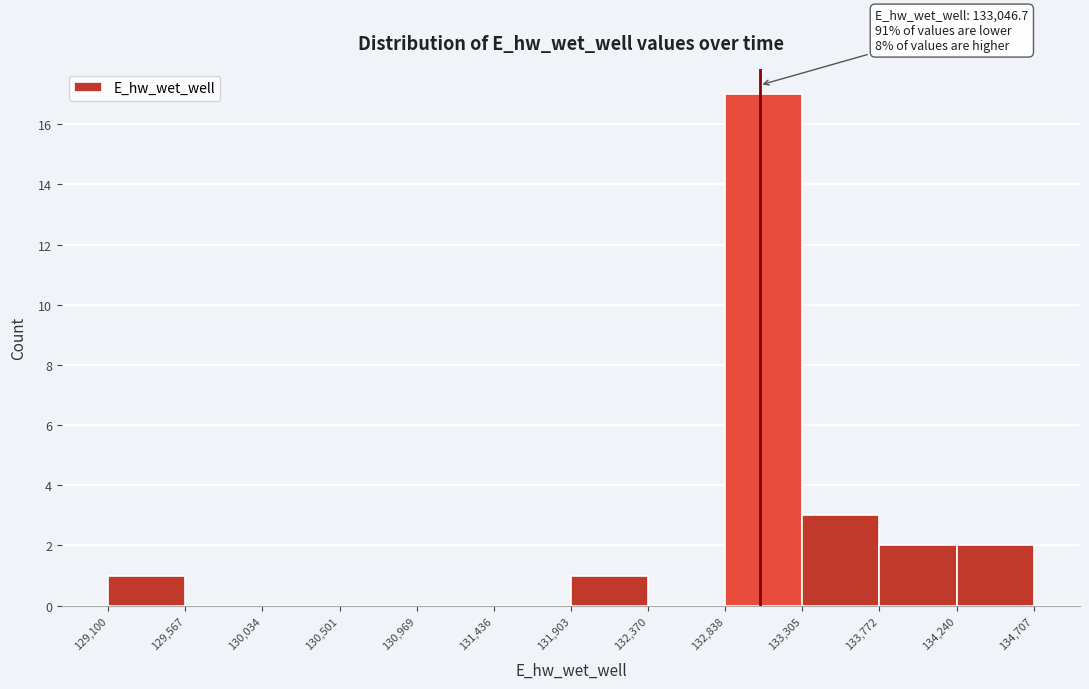

Over which range of the x-axis is the bar tallest?

132,838 to 133,305